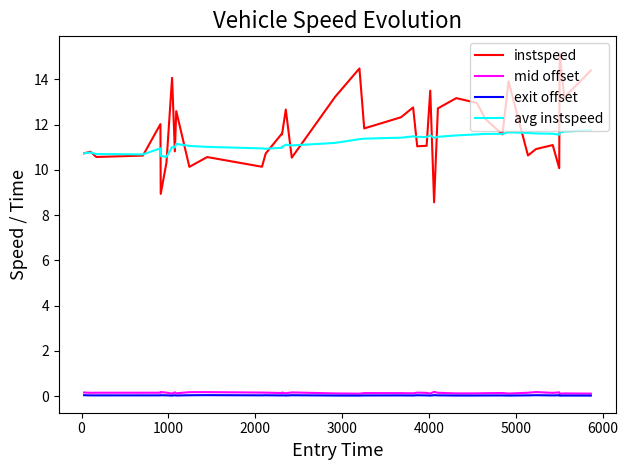

True or false: avg instspeed and exit offset cross at least once.

False